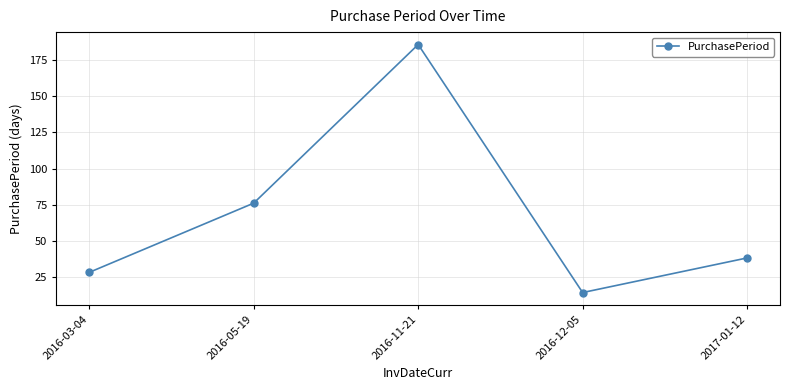

What position from the right is 2017-01-12?

1